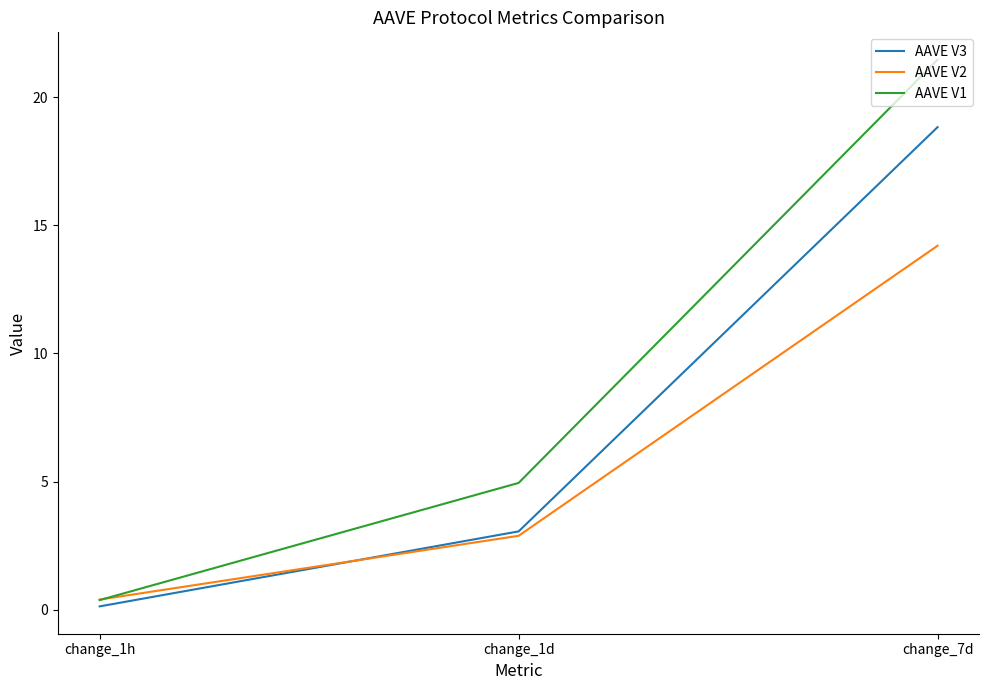

Rank the series by their maximum value, from highest to lowest.

AAVE V1, AAVE V3, AAVE V2